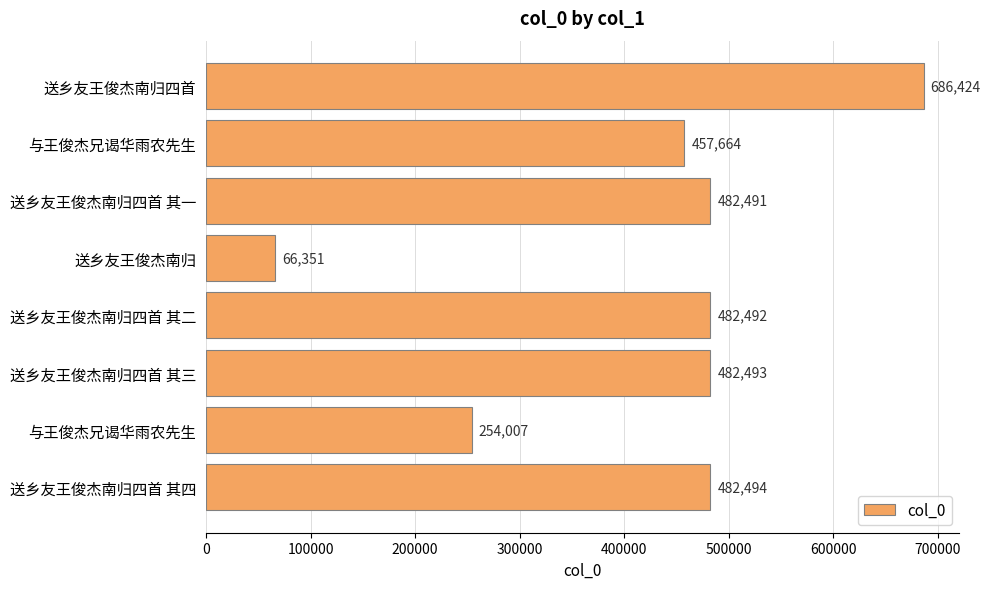

Are the bars grouped side by side (vs. stacked)?

No